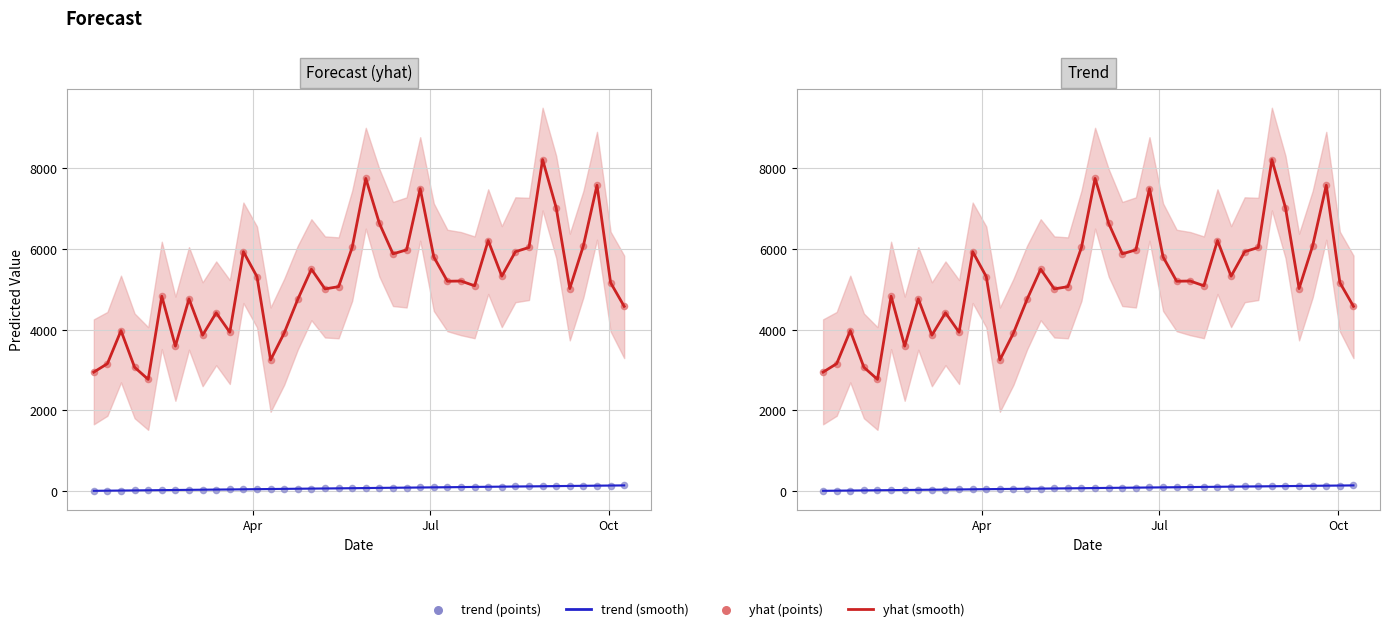

Which series has the largest total across all categories?

yhat (smooth)